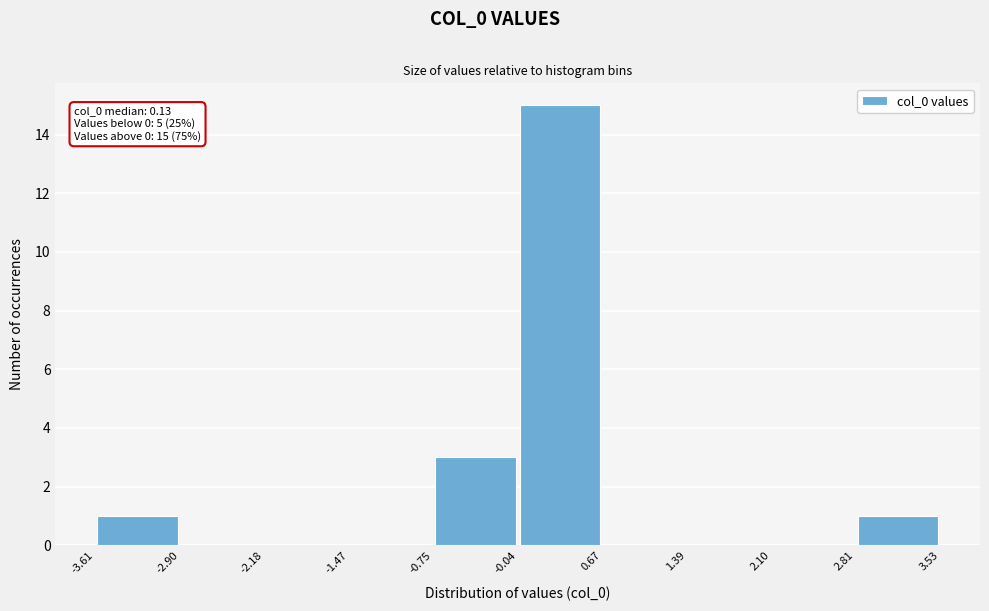

Over which range of the x-axis is the bar tallest?

-0.04 to 0.67